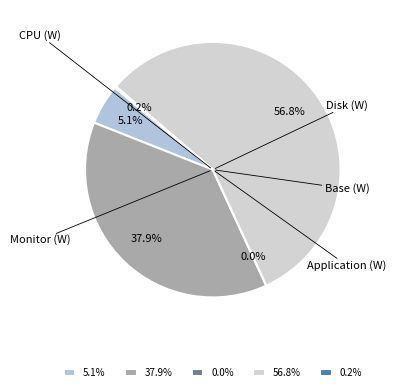

Which category has the biggest portion of the pie?

Base (W)